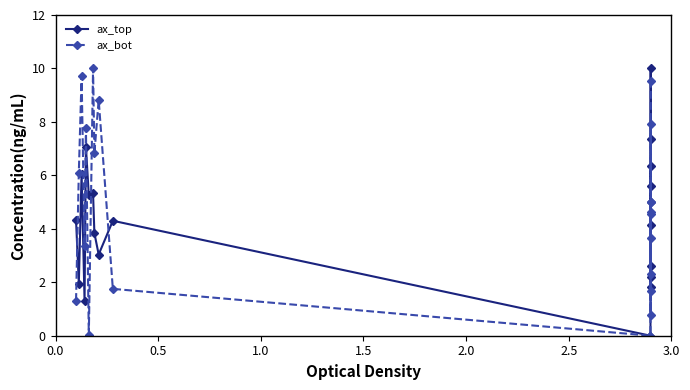

What is the value of the ax_top point at the 8th from the left?

3.8